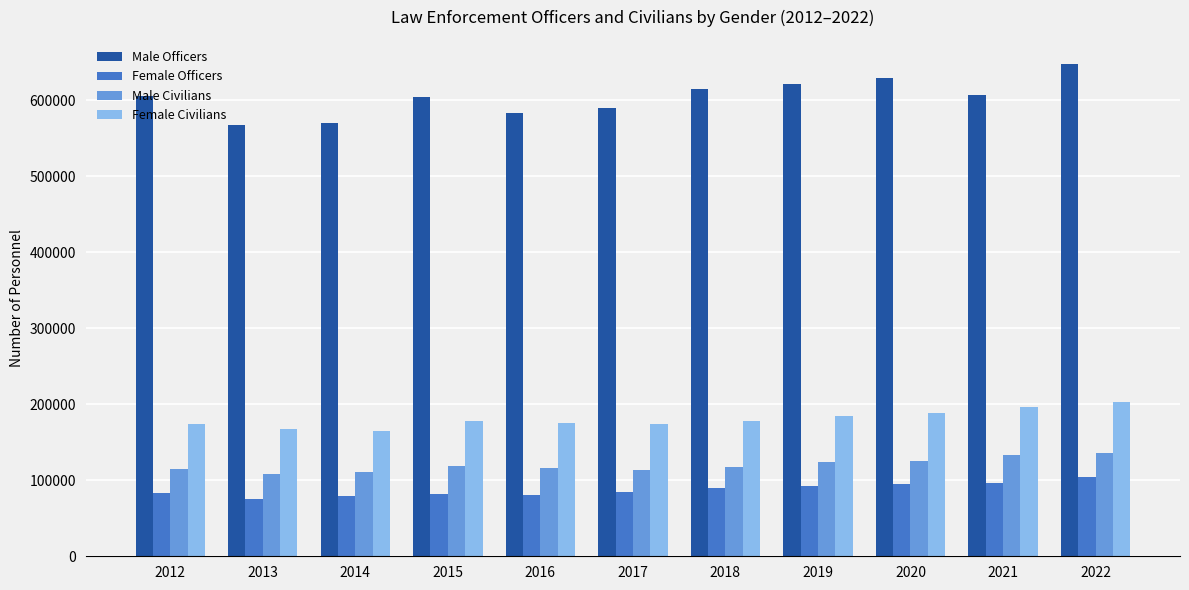

What is the value of the Male Civilians bar at the 1st from the left?

114219